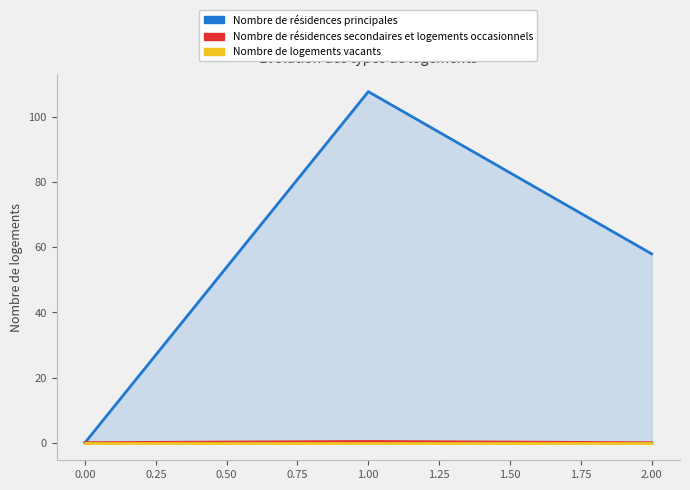

What is the sum of the Nombre de résidences secondaires et logements occasionnels values at 2.00 and 1.00?

0.4